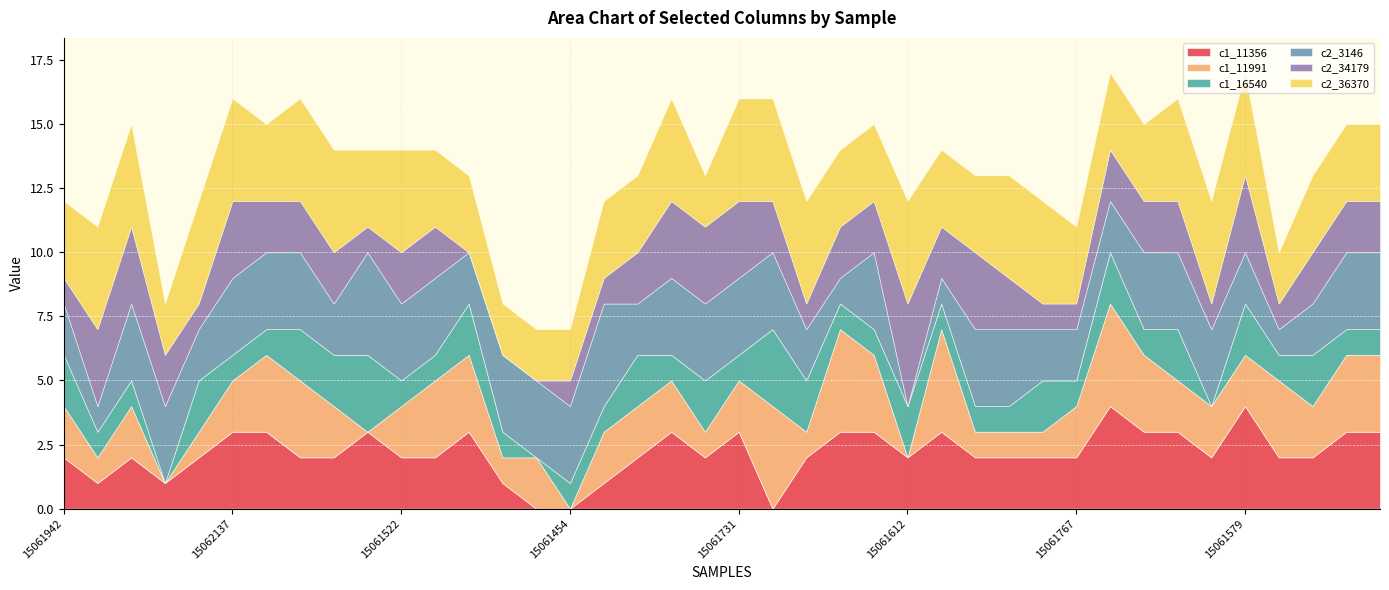

True or false: c2_3146 has a value of 4 at 15061605.

True